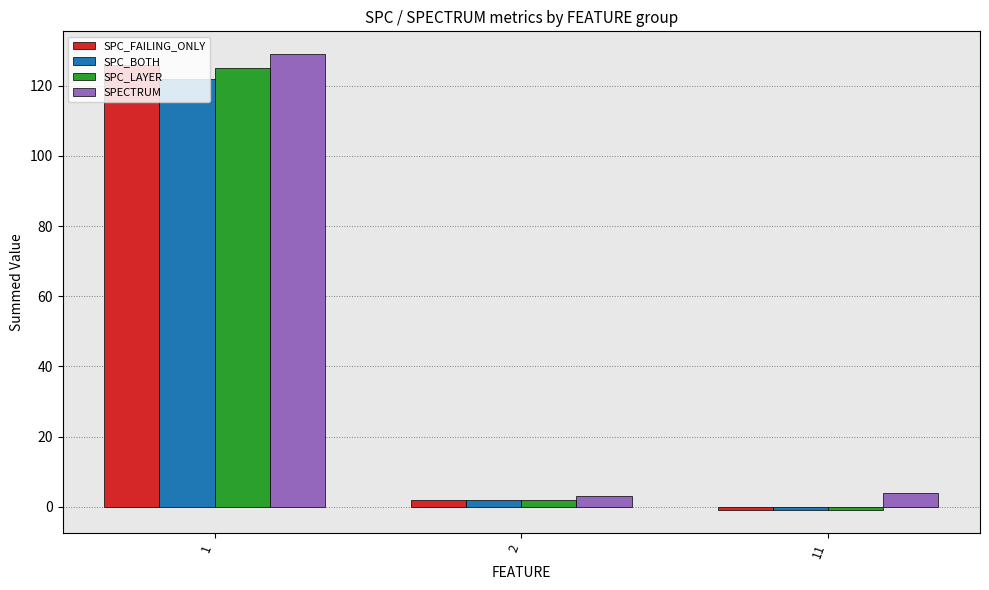

What is the total value across all series at 1?

502